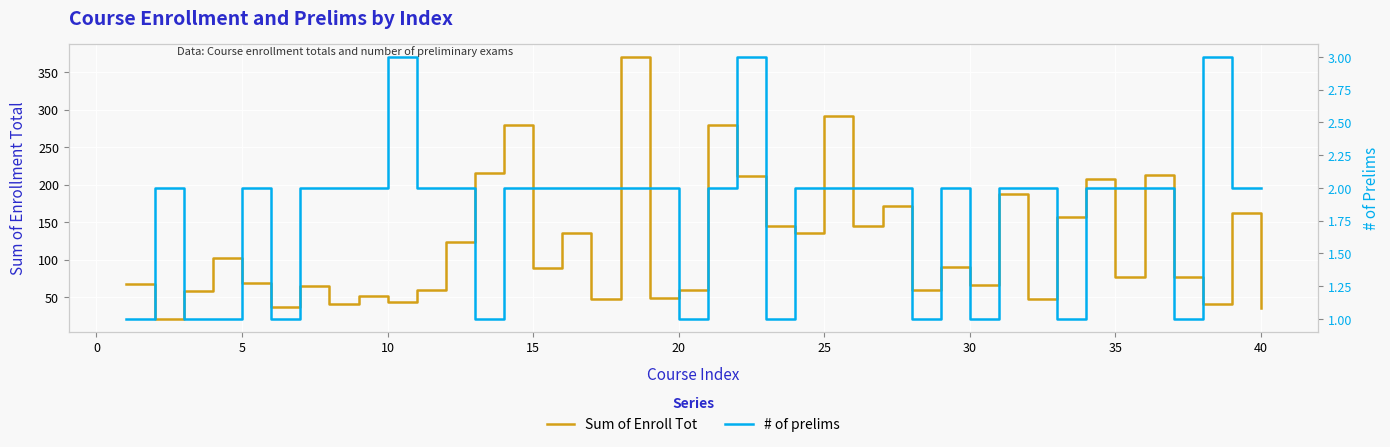

How many data points in # of prelims are above 2?

3